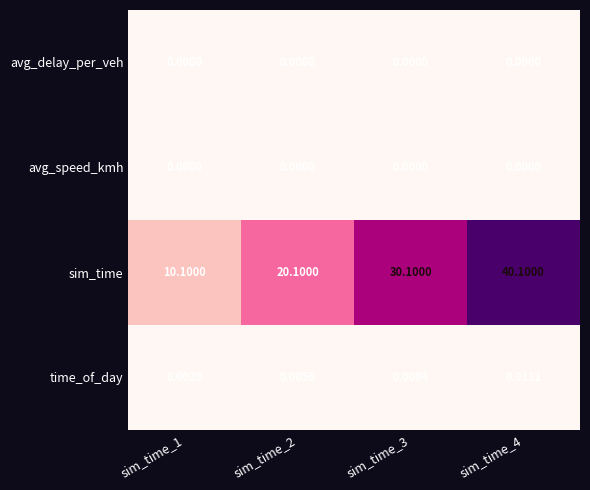

Which series has the widest spread of values?

sim_time